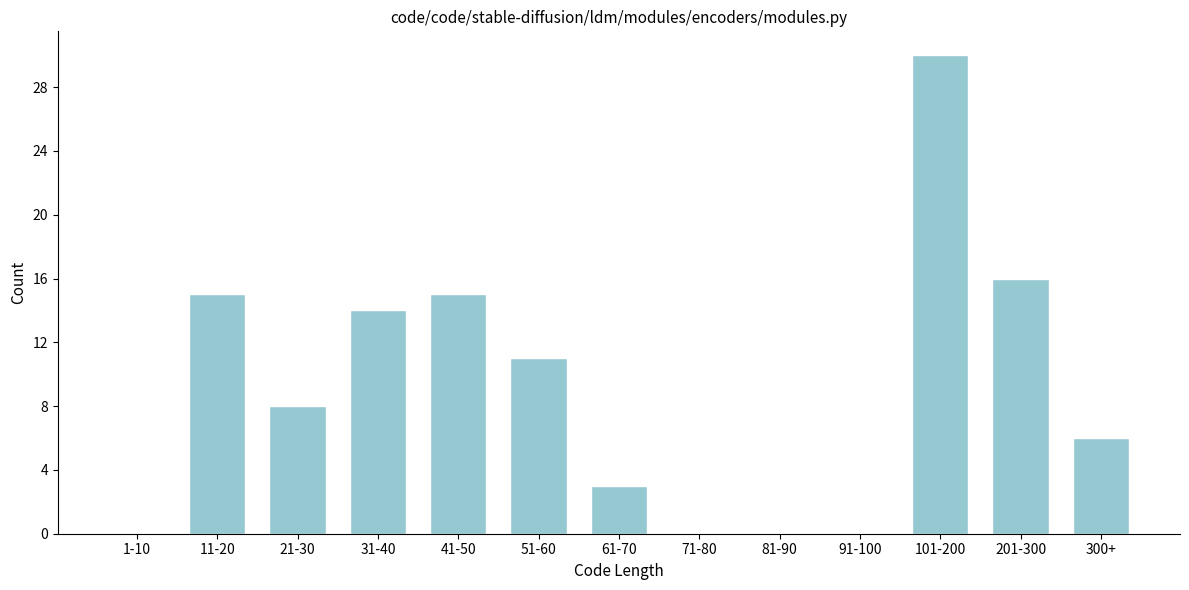

Reading left to right, list all the values displayed in this chart.

1-10=0	11-20=15	21-30=8	31-40=14	41-50=15	51-60=11	61-70=3	71-80=0	81-90=0	91-100=0	101-200=30	201-300=16	300+=6